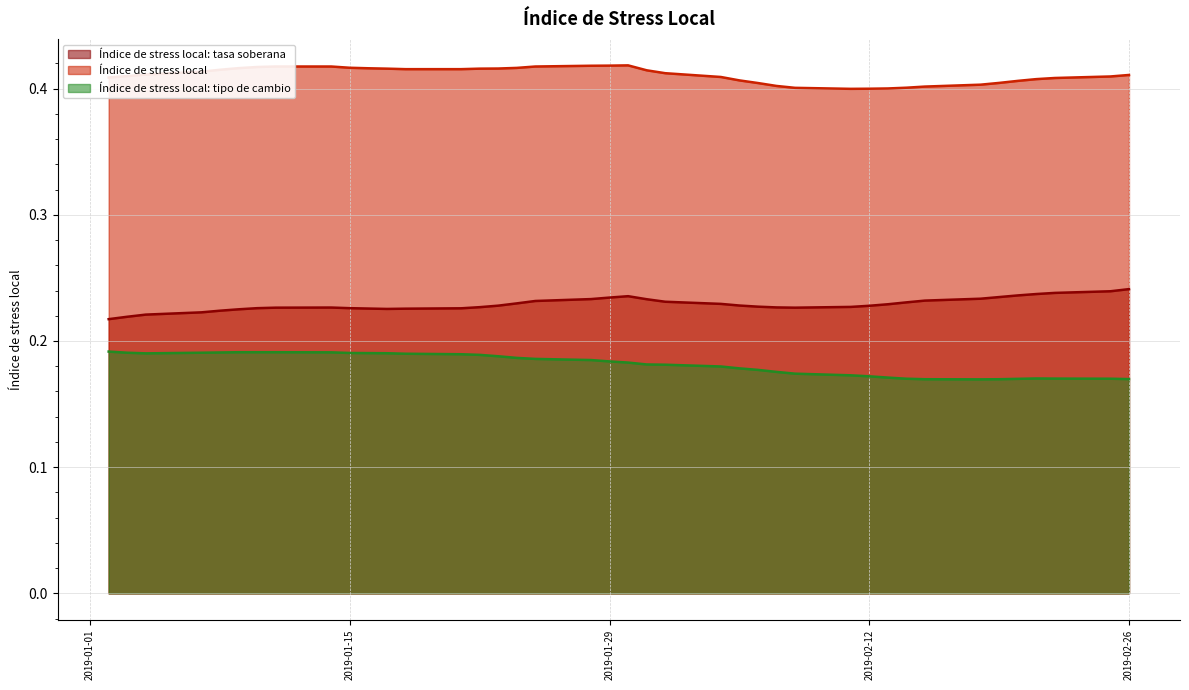

What value does the Índice de stress local: tasa soberana series have at 07-01-2019?

0.2